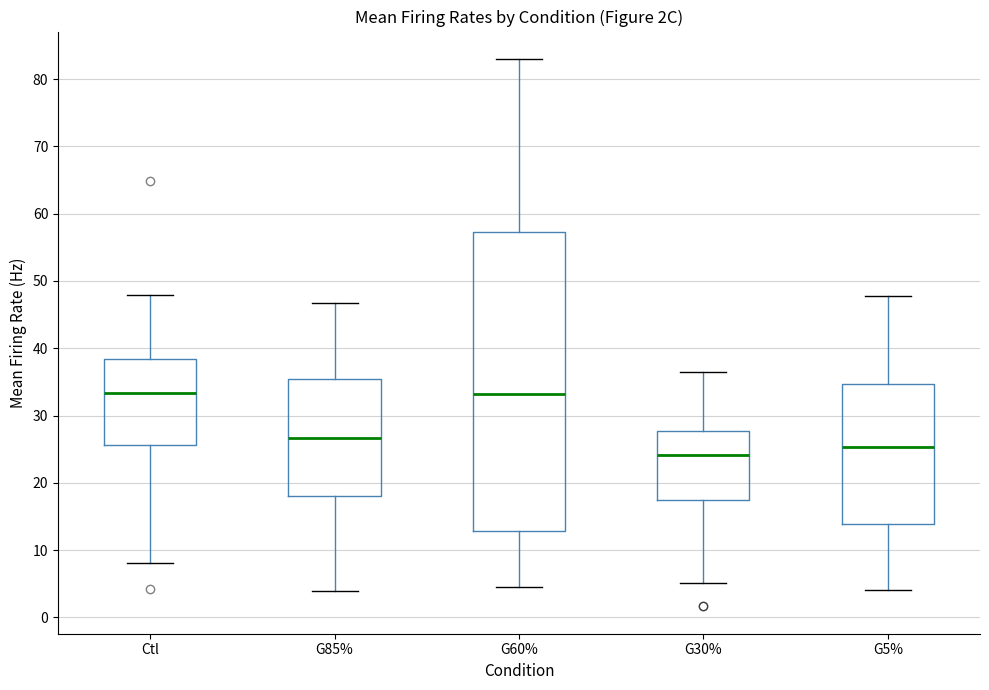

Where is the lower edge of the box for G30% on the y-axis? The values are not printed on the chart, so give them approximately, as read against the axis.

17